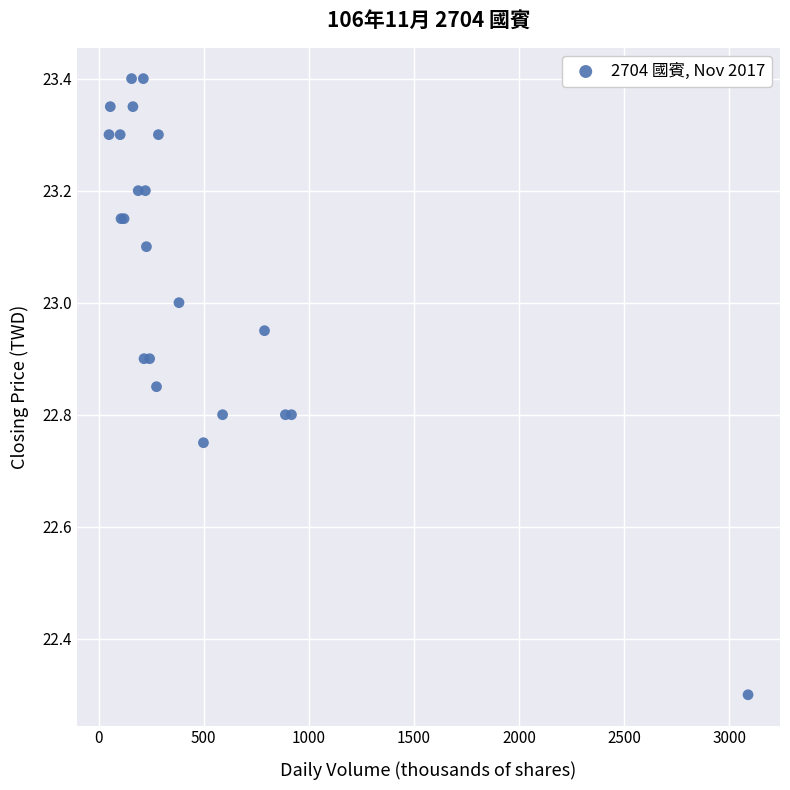

What Y value in the scatter plot is closest to 22?

22.3